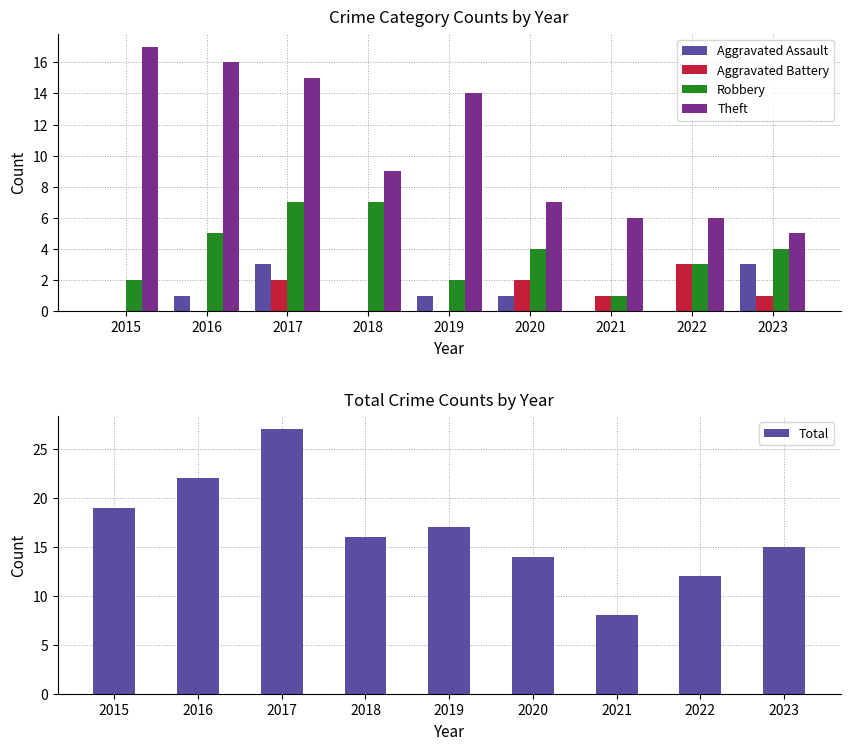

Is it true that Robbery equals 3 at 2022?

True